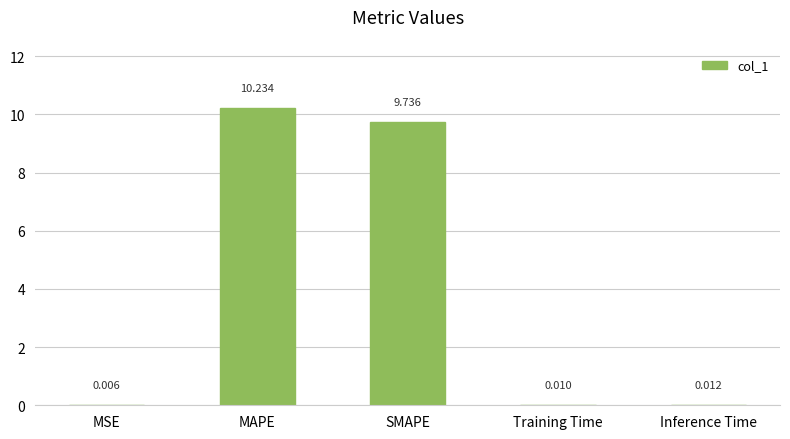

Which label corresponds to the largest value in the chart?

MAPE